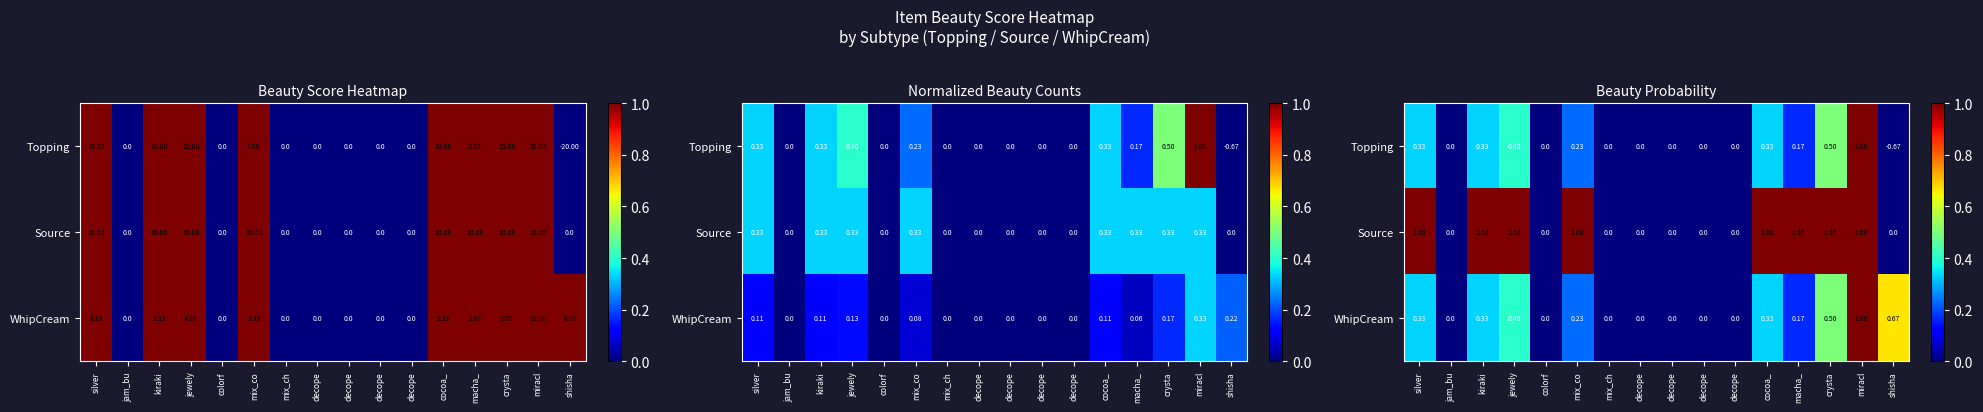

How many distinct data groups are displayed?

3